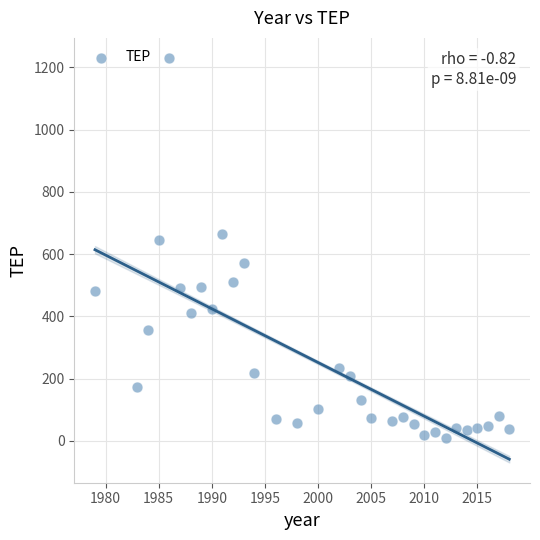

What is the range of X values (max minus min)?

39.0